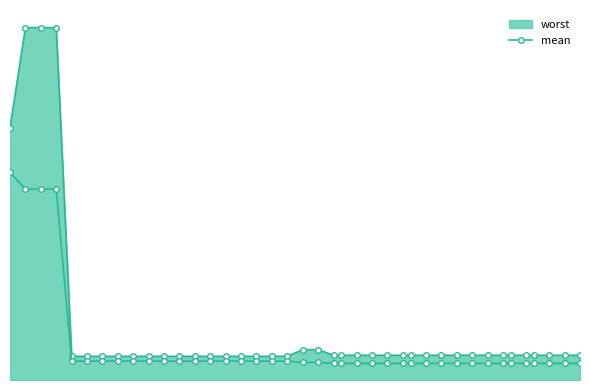

Does the chart have visible grid lines?

No